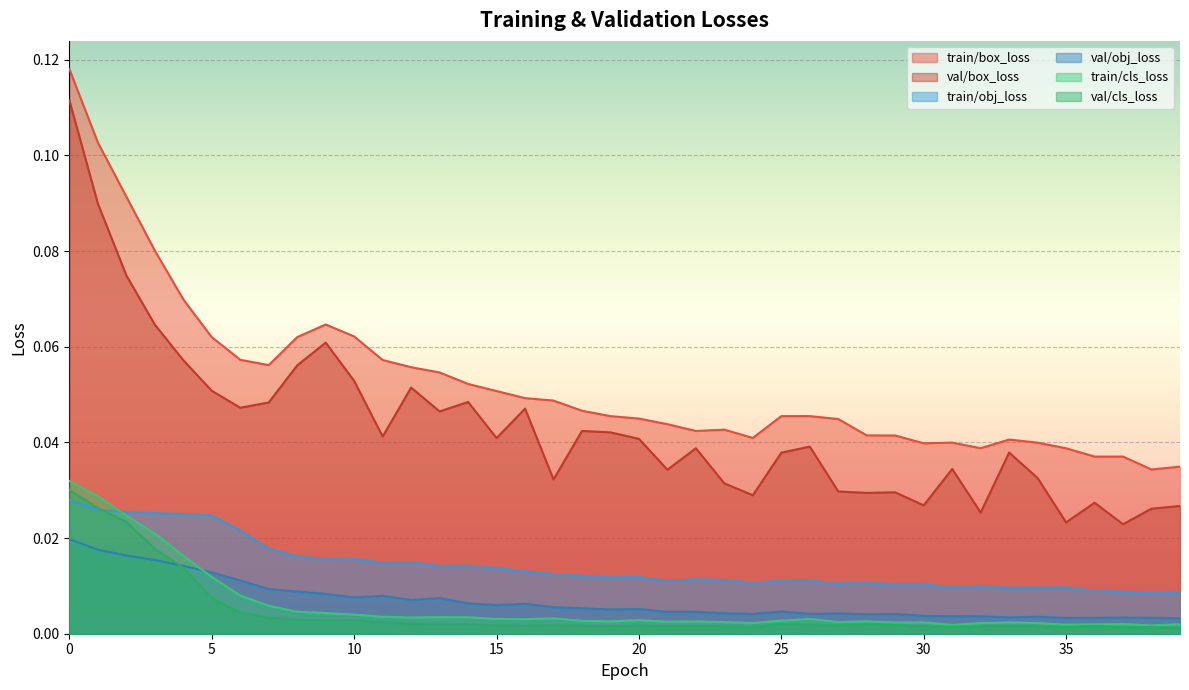

Reading left to right, what are all the values shown in this chart?

train/box_loss: 0=0.1	1=0.1	2=0.1	3=0.1	4=0.1	5=0.1	6=0.1	7=0.1	8=0.1	9=0.1	10=0.1	11=0.1	12=0.1	13=0.1	14=0.1	15=0.1	16=0.0	17=0.0	18=0.0	19=0.0	20=0.0	21=0.0	22=0.0	23=0.0	24=0.0	25=0.0	26=0.0	27=0.0	28=0.0	29=0.0	30=0.0	31=0.0	32=0.0	33=0.0	34=0.0	35=0.0	36=0.0	37=0.0	38=0.0	39=0.0
val/box_loss: 0=0.1	1=0.1	2=0.1	3=0.1	4=0.1	5=0.1	6=0.0	7=0.0	8=0.1	9=0.1	10=0.1	11=0.0	12=0.1	13=0.0	14=0.0	15=0.0	16=0.0	17=0.0	18=0.0	19=0.0	20=0.0	21=0.0	22=0.0	23=0.0	24=0.0	25=0.0	26=0.0	27=0.0	28=0.0	29=0.0	30=0.0	31=0.0	32=0.0	33=0.0	34=0.0	35=0.0	36=0.0	37=0.0	38=0.0	39=0.0
train/obj_loss: 0=0.0	1=0.0	2=0.0	3=0.0	4=0.0	5=0.0	6=0.0	7=0.0	8=0.0	9=0.0	10=0.0	11=0.0	12=0.0	13=0.0	14=0.0	15=0.0	16=0.0	17=0.0	18=0.0	19=0.0	20=0.0	21=0.0	22=0.0	23=0.0	24=0.0	25=0.0	26=0.0	27=0.0	28=0.0	29=0.0	30=0.0	31=0.0	32=0.0	33=0.0	34=0.0	35=0.0	36=0.0	37=0.0	38=0.0	39=0.0
val/obj_loss: 0=0.0	1=0.0	2=0.0	3=0.0	4=0.0	5=0.0	6=0.0	7=0.0	8=0.0	9=0.0	10=0.0	11=0.0	12=0.0	13=0.0	14=0.0	15=0.0	16=0.0	17=0.0	18=0.0	19=0.0	20=0.0	21=0.0	22=0.0	23=0.0	24=0.0	25=0.0	26=0.0	27=0.0	28=0.0	29=0.0	30=0.0	31=0.0	32=0.0	33=0.0	34=0.0	35=0.0	36=0.0	37=0.0	38=0.0	39=0.0
train/cls_loss: 0=0.0	1=0.0	2=0.0	3=0.0	4=0.0	5=0.0	6=0.0	7=0.0	8=0.0	9=0.0	10=0.0	11=0.0	12=0.0	13=0.0	14=0.0	15=0.0	16=0.0	17=0.0	18=0.0	19=0.0	20=0.0	21=0.0	22=0.0	23=0.0	24=0.0	25=0.0	26=0.0	27=0.0	28=0.0	29=0.0	30=0.0	31=0.0	32=0.0	33=0.0	34=0.0	35=0.0	36=0.0	37=0.0	38=0.0	39=0.0
val/cls_loss: 0=0.0	1=0.0	2=0.0	3=0.0	4=0.0	5=0.0	6=0.0	7=0.0	8=0.0	9=0.0	10=0.0	11=0.0	12=0.0	13=0.0	14=0.0	15=0.0	16=0.0	17=0.0	18=0.0	19=0.0	20=0.0	21=0.0	22=0.0	23=0.0	24=0.0	25=0.0	26=0.0	27=0.0	28=0.0	29=0.0	30=0.0	31=0.0	32=0.0	33=0.0	34=0.0	35=0.0	36=0.0	37=0.0	38=0.0	39=0.0